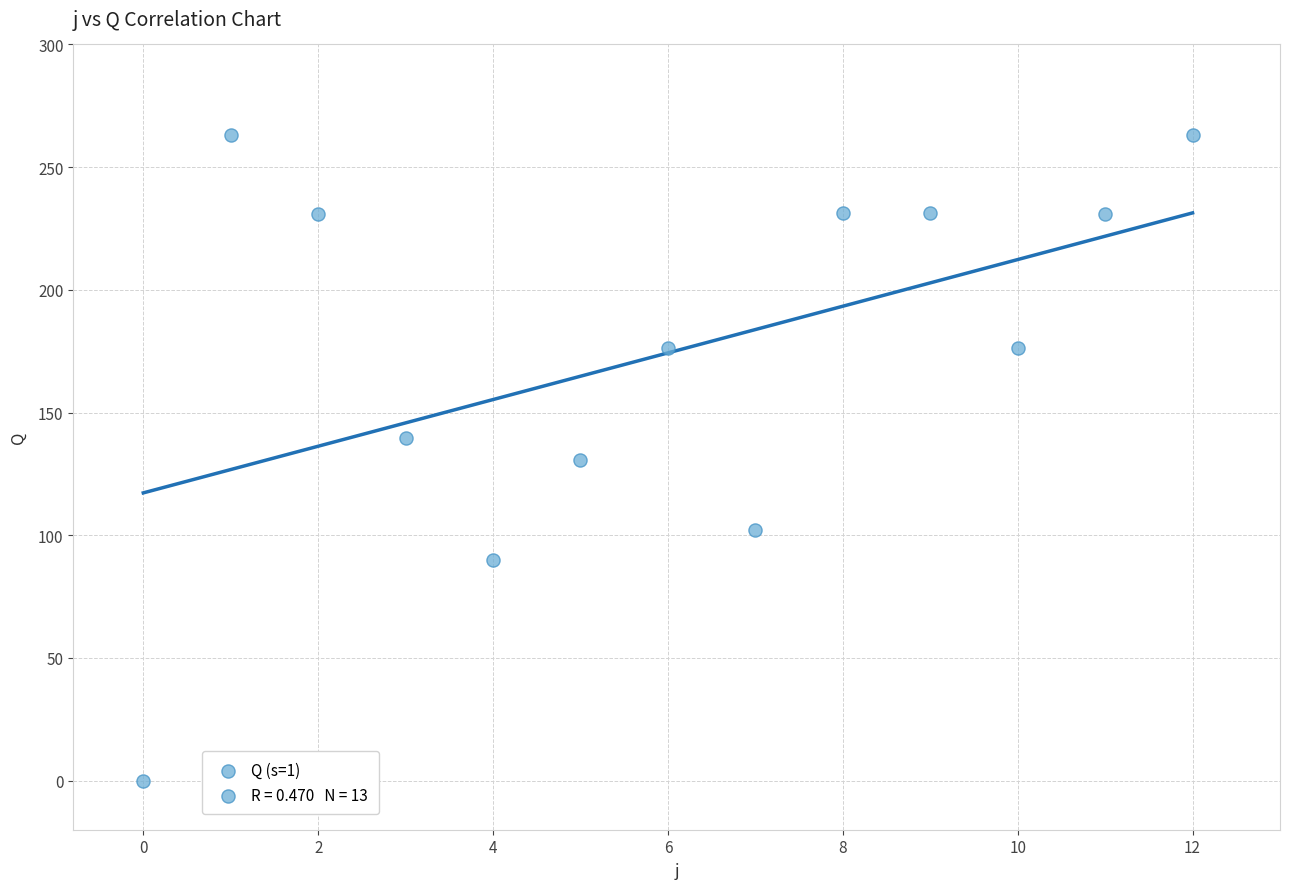

What is the range of Y values (max minus min)?

263.0